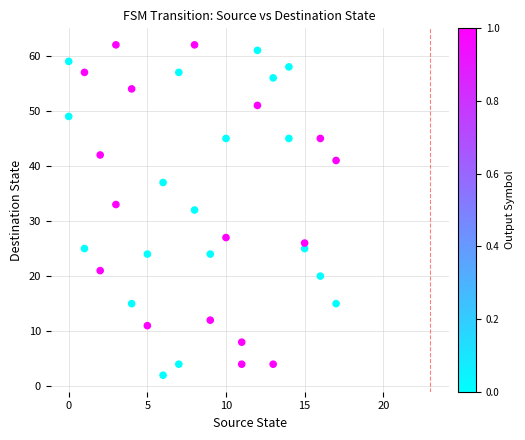

What is the range of Y values (max minus min)?

60